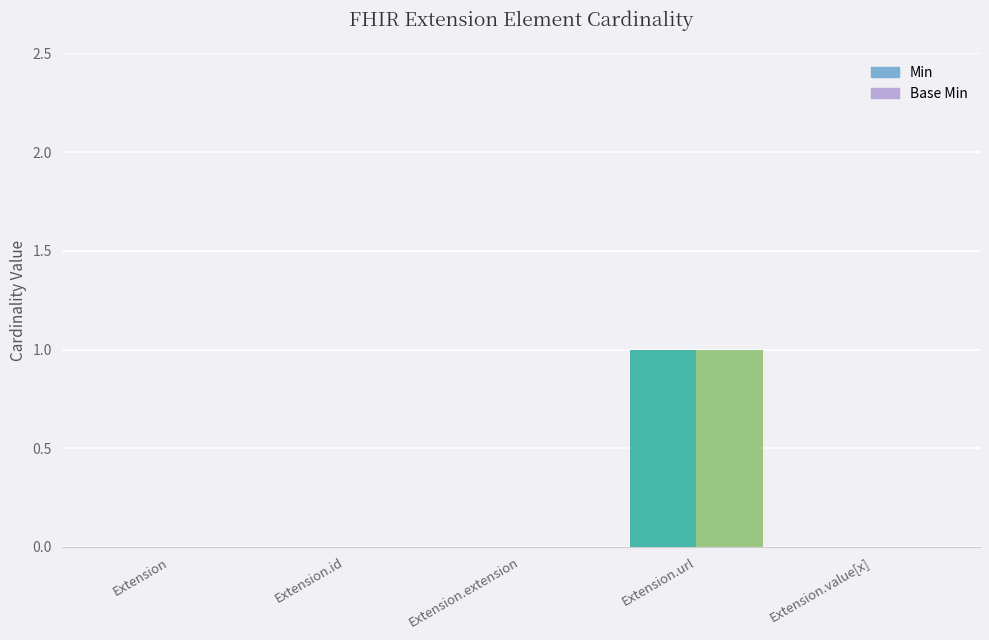

Where is Base Min nearest to the value 0?

Extension